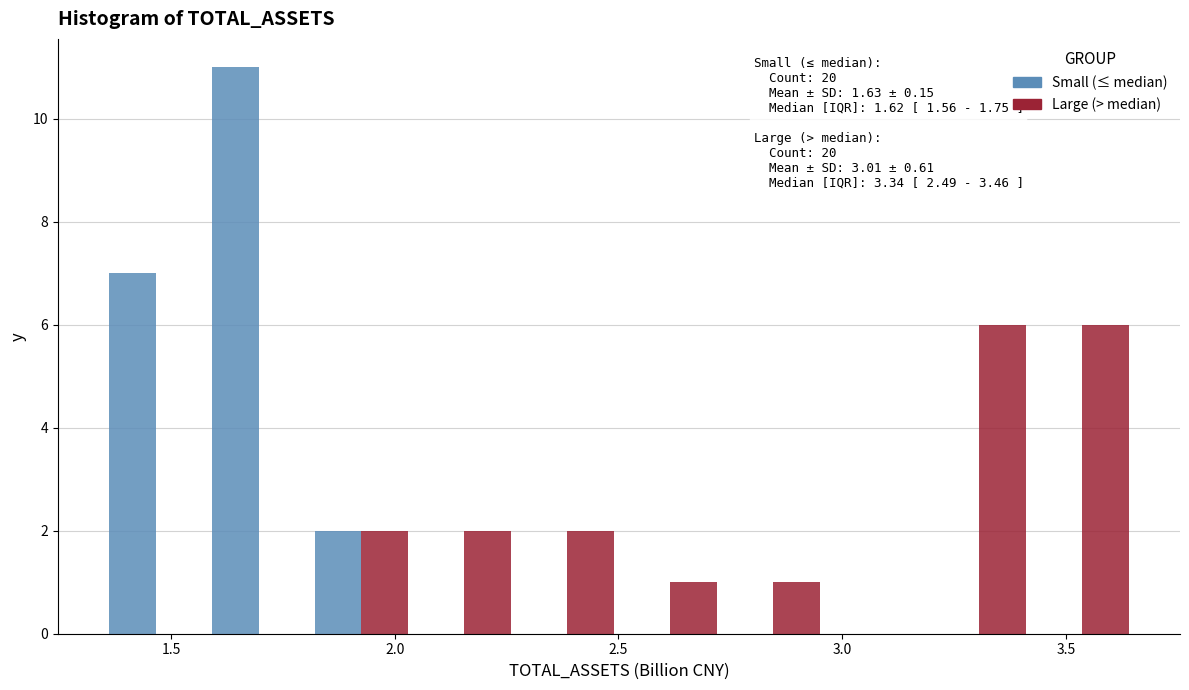

In the Small (≤ median) series, which range on the x-axis has the tallest bar?

1.60 to 1.80